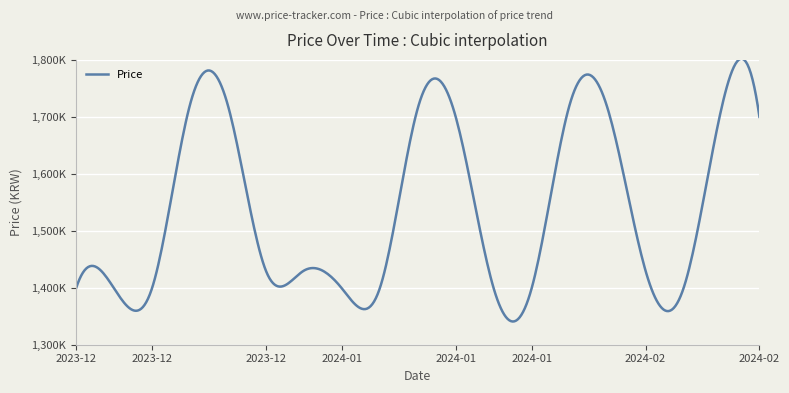

Is this an area chart (filled region under the line)?

No